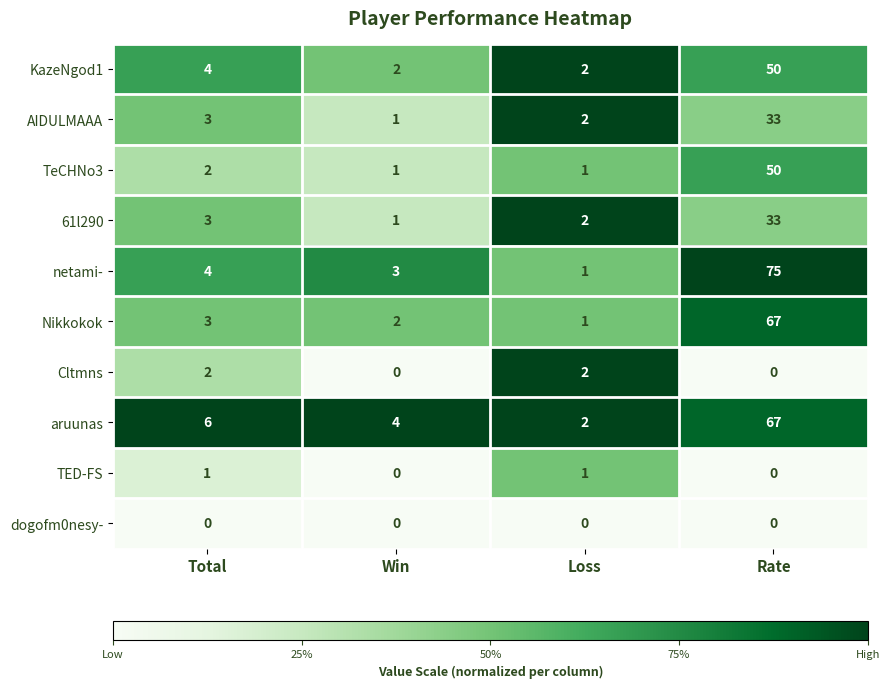

Is the value of AIDULMAAA at Win greater than the value of dogofm0nesy- at Win?

Yes